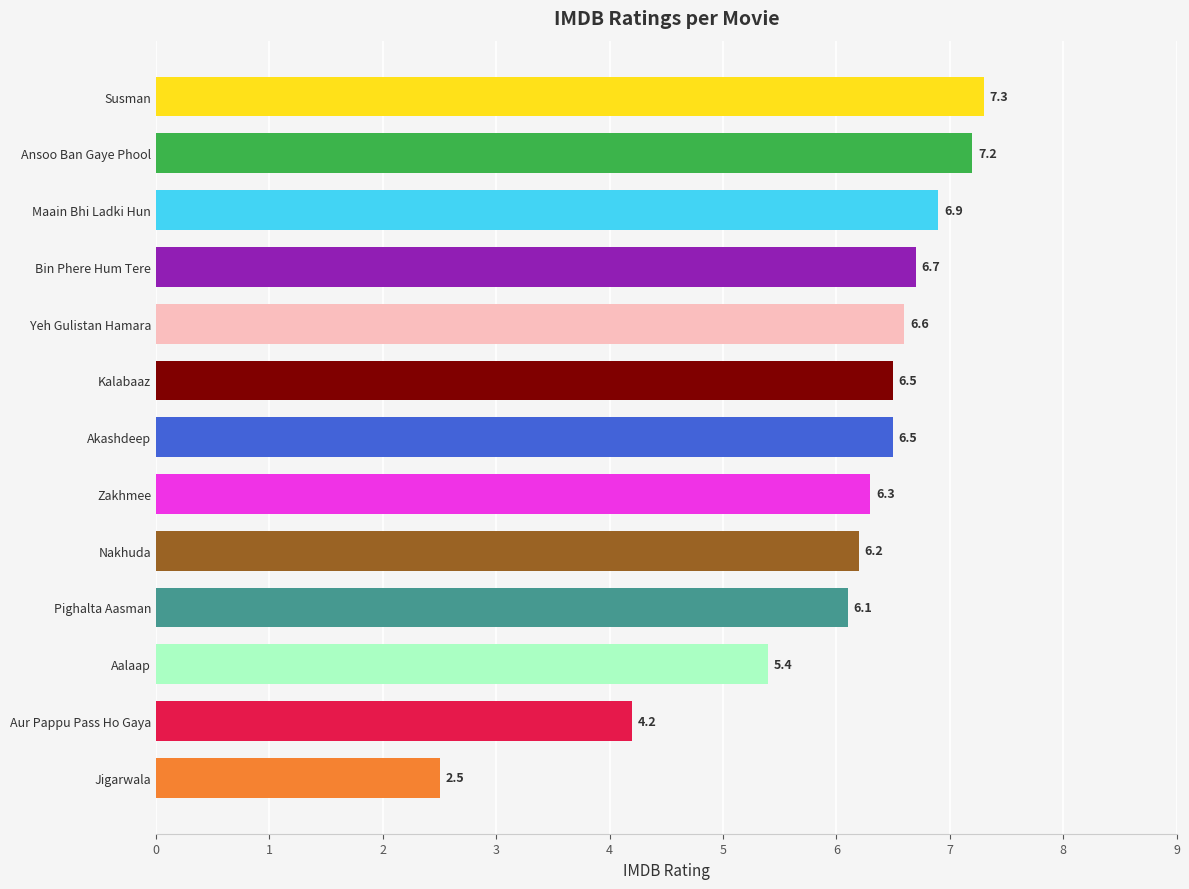

What is the label of the 7th bar from the top?

Akashdeep